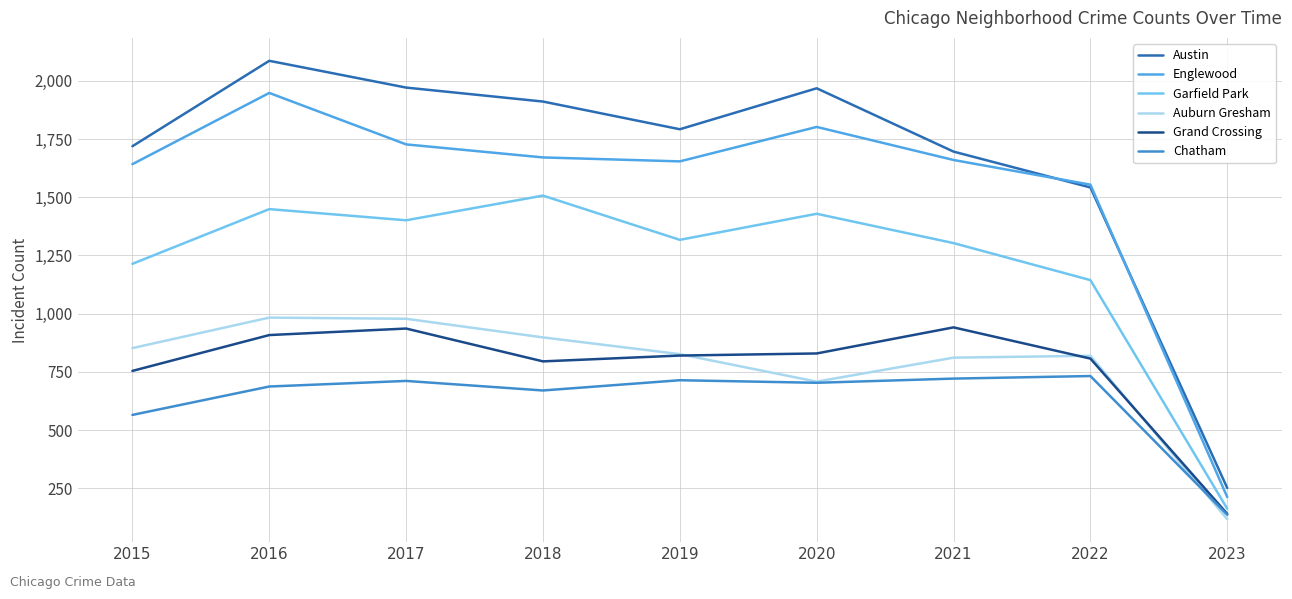

What are all the series names shown in the legend?

Austin, Englewood, Garfield Park, Auburn Gresham, Grand Crossing, Chatham